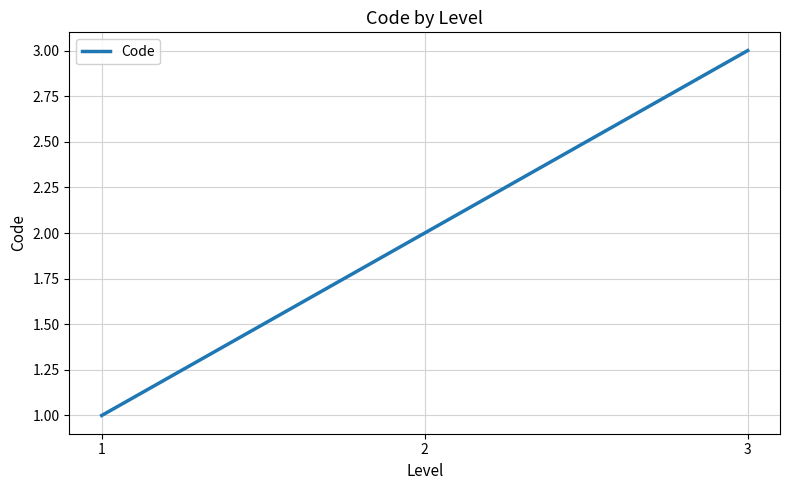

How many values are below 2?

1